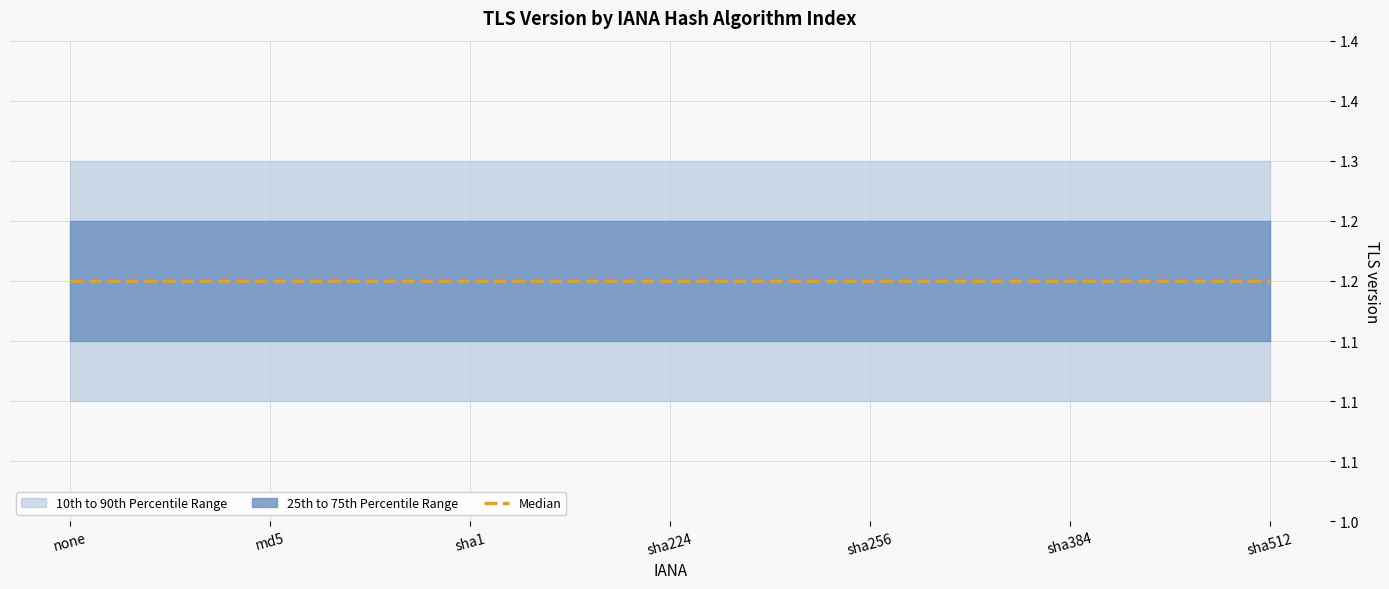

The 25th to 75th Percentile Range lower series shows 1.7 at 5.0. True or false?

False